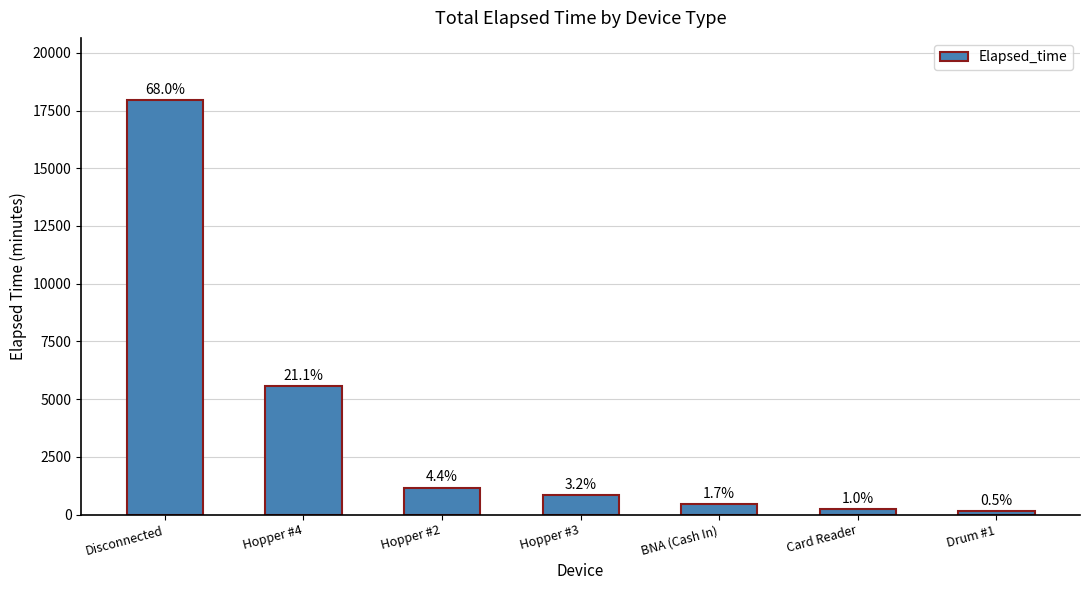

How many bars are there in total?

7